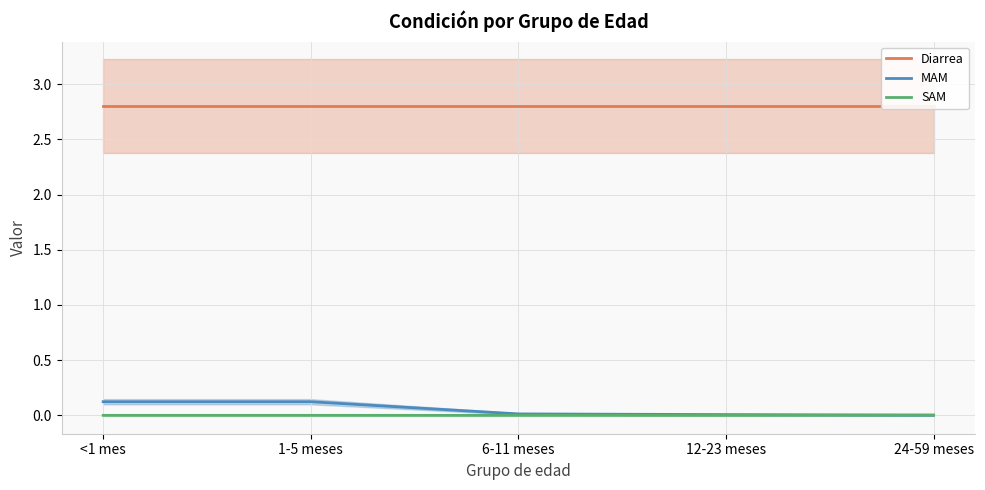

Which has a higher value, 1-5 meses or <1 mes?

1-5 meses